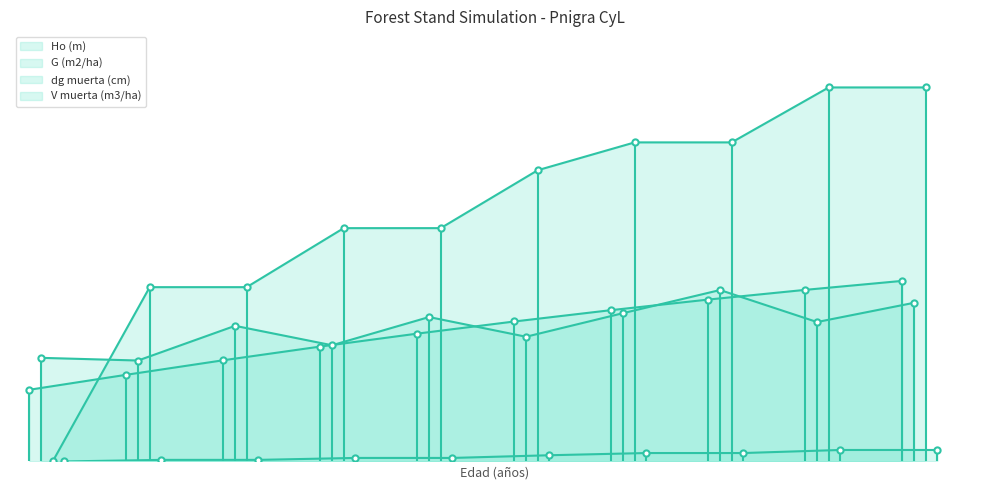

At which category is the sum across all series the highest?

72